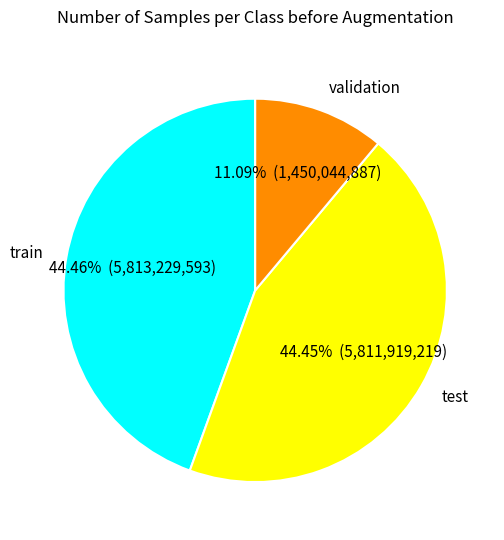

How many slices are in this pie chart?

3